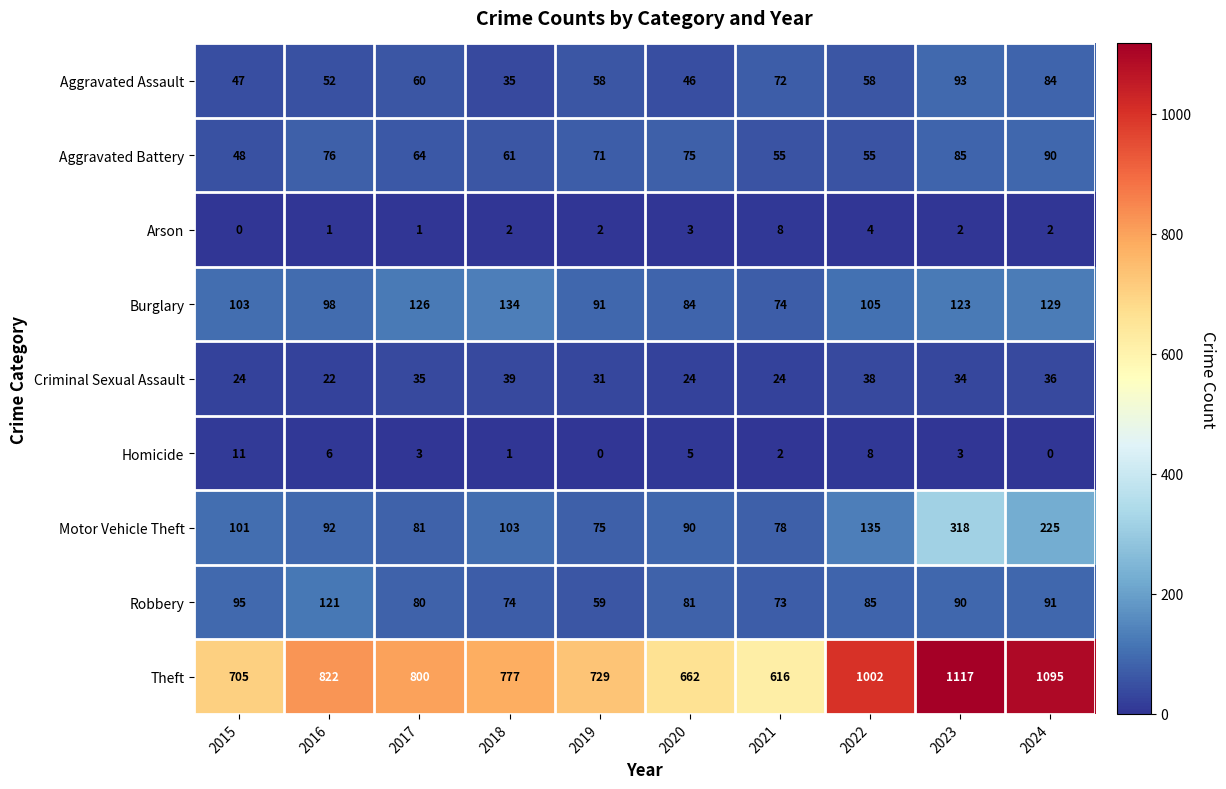

How many data points in Burglary are less than 105?

5